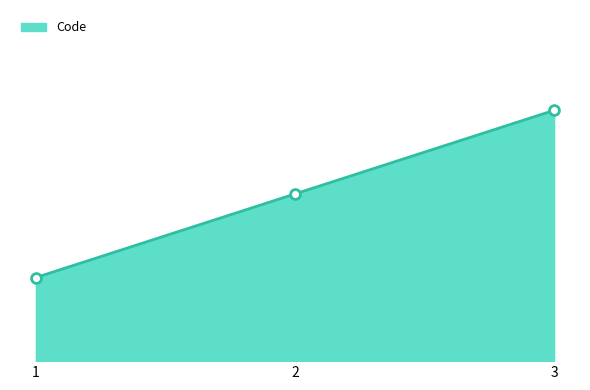

Does the chart have visible grid lines?

No